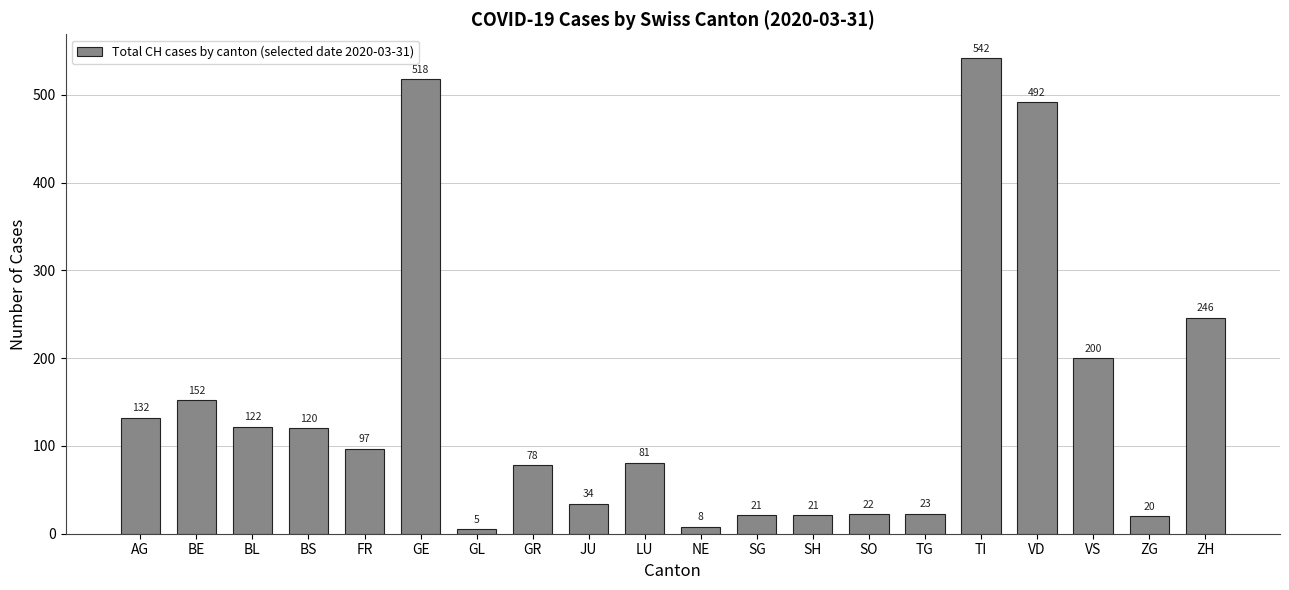

What is the difference between the values at NE and ZG?

12